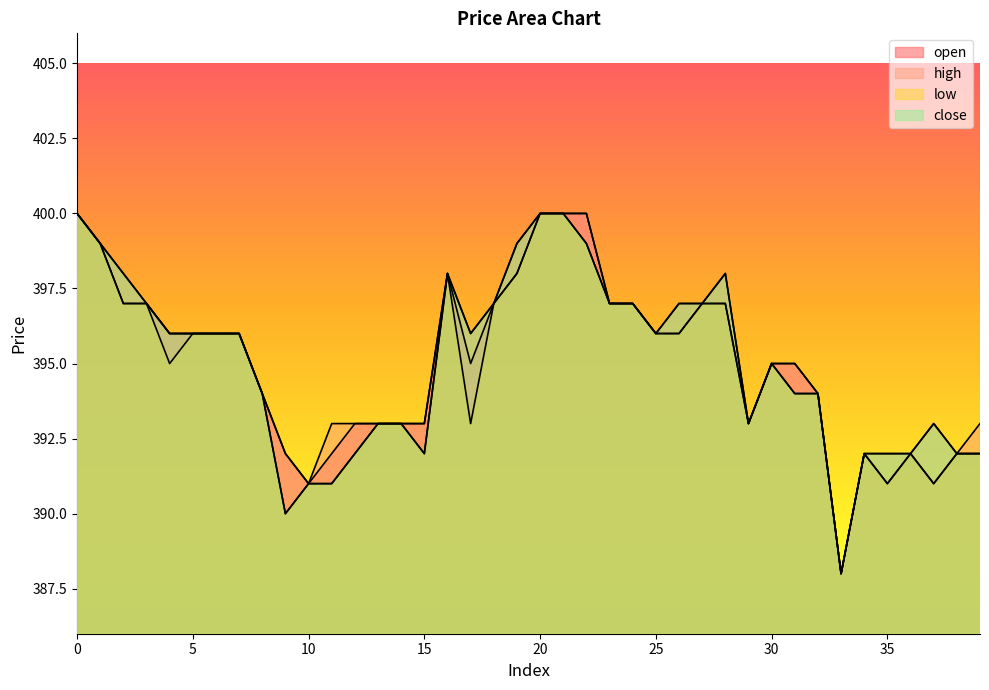

What is the sum of the high values at 24 and 10?

788